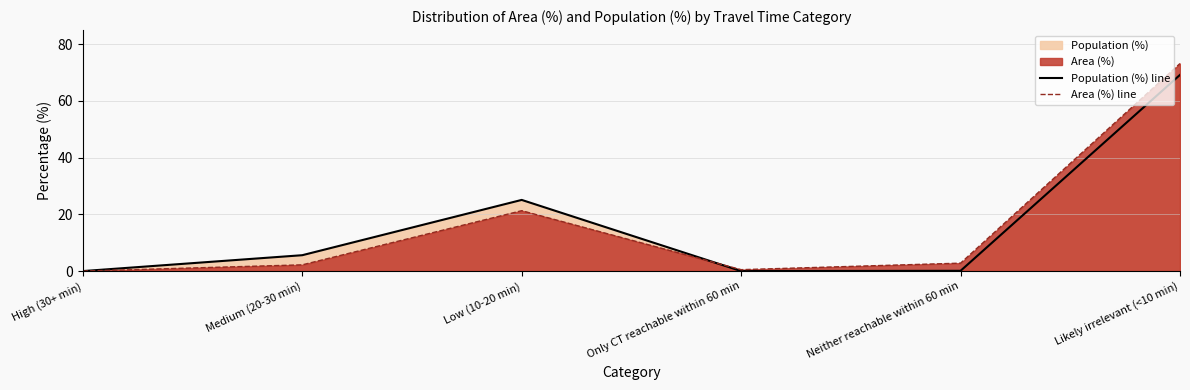

What is the maximum value for Area (%) line?

73.2